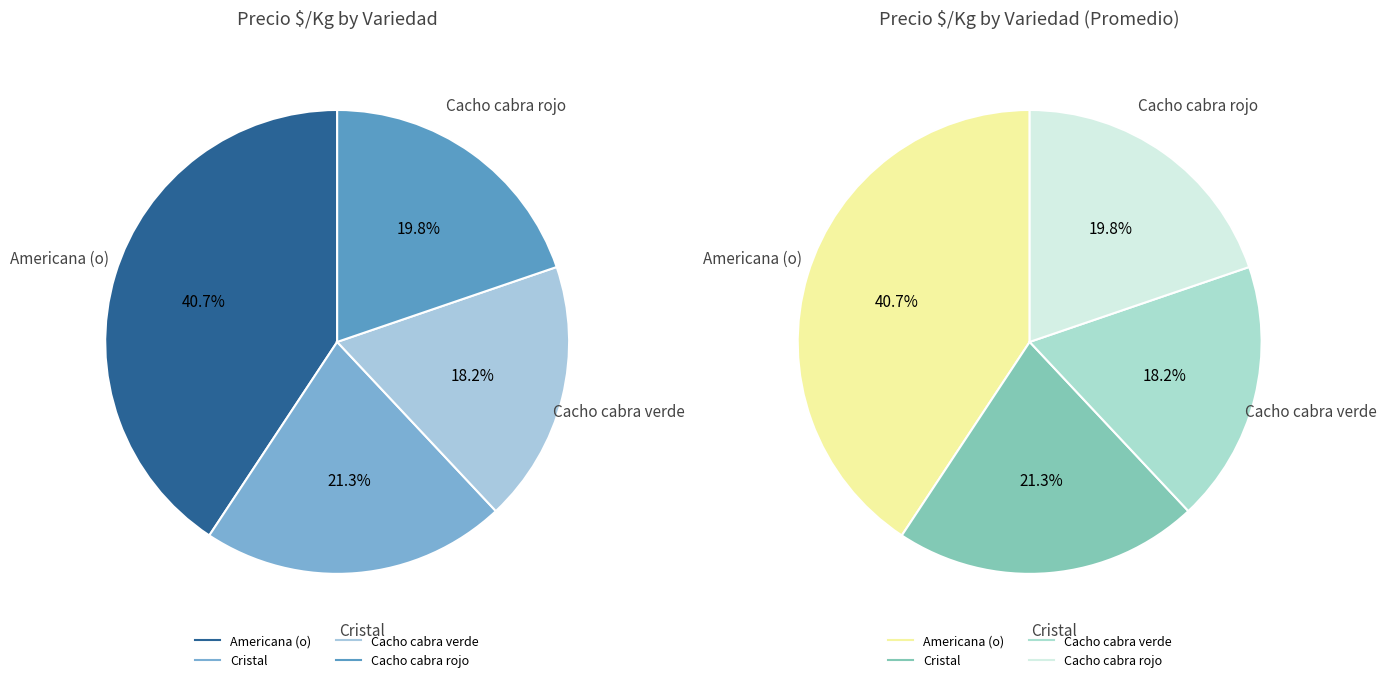

True or false: Americana (o) accounts for 41% of the total.

True